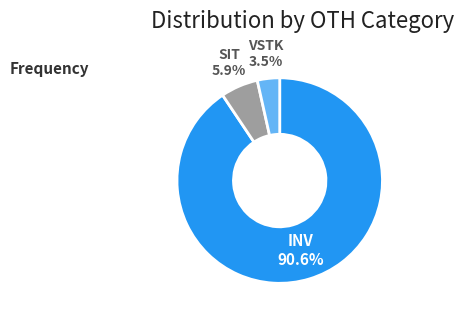

Does any single category account for the majority?

Yes